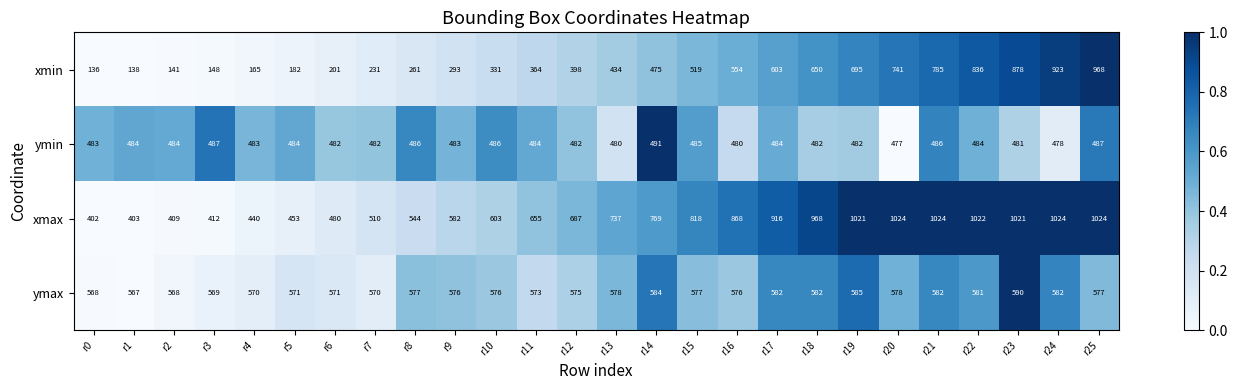

True or false: xmin has a value of 141 at r2.

True